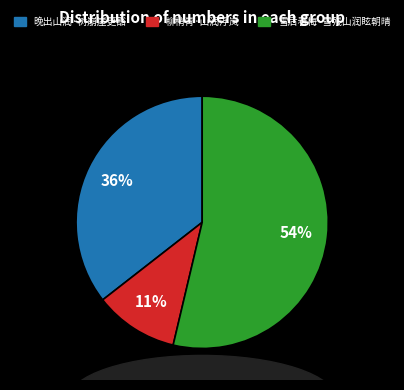

Which slice represents more than half of the pie?

雪后看梅·雪残山润眩朝晴